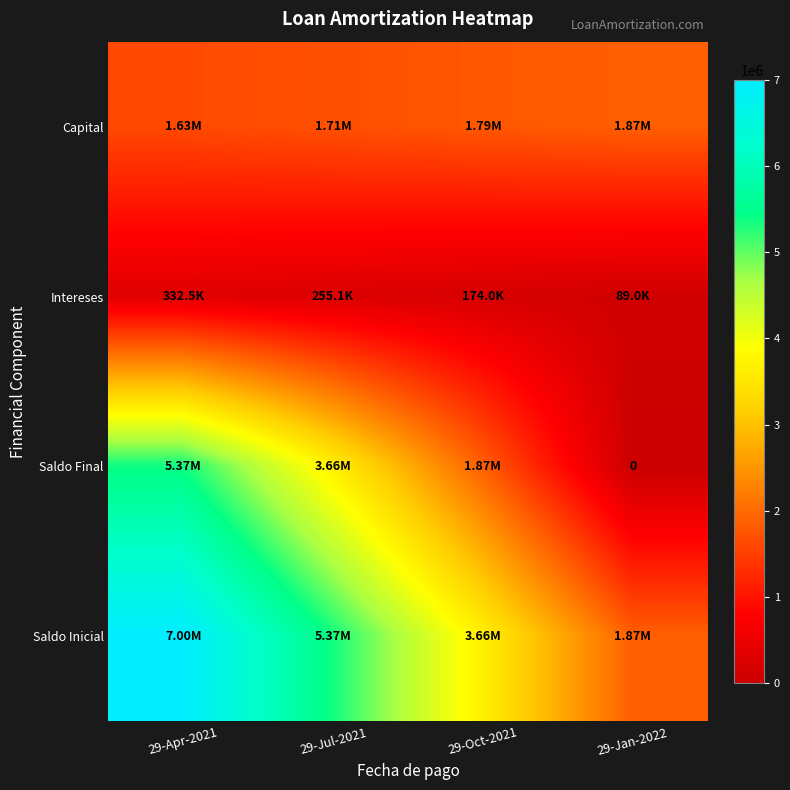

How many categories are shown in the chart?

4